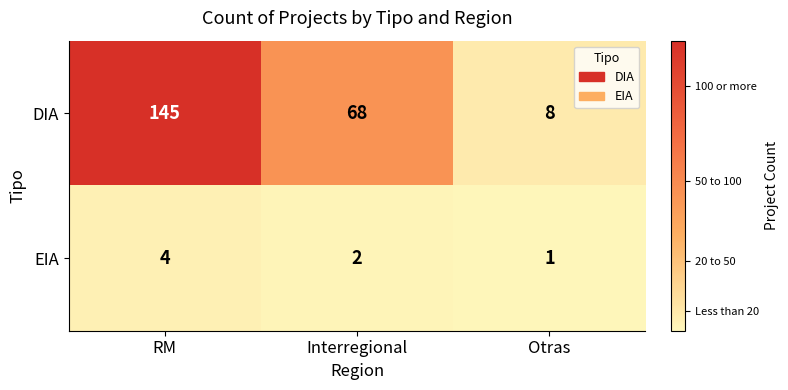

Is it true that DIA equals 27 at Interregional?

False